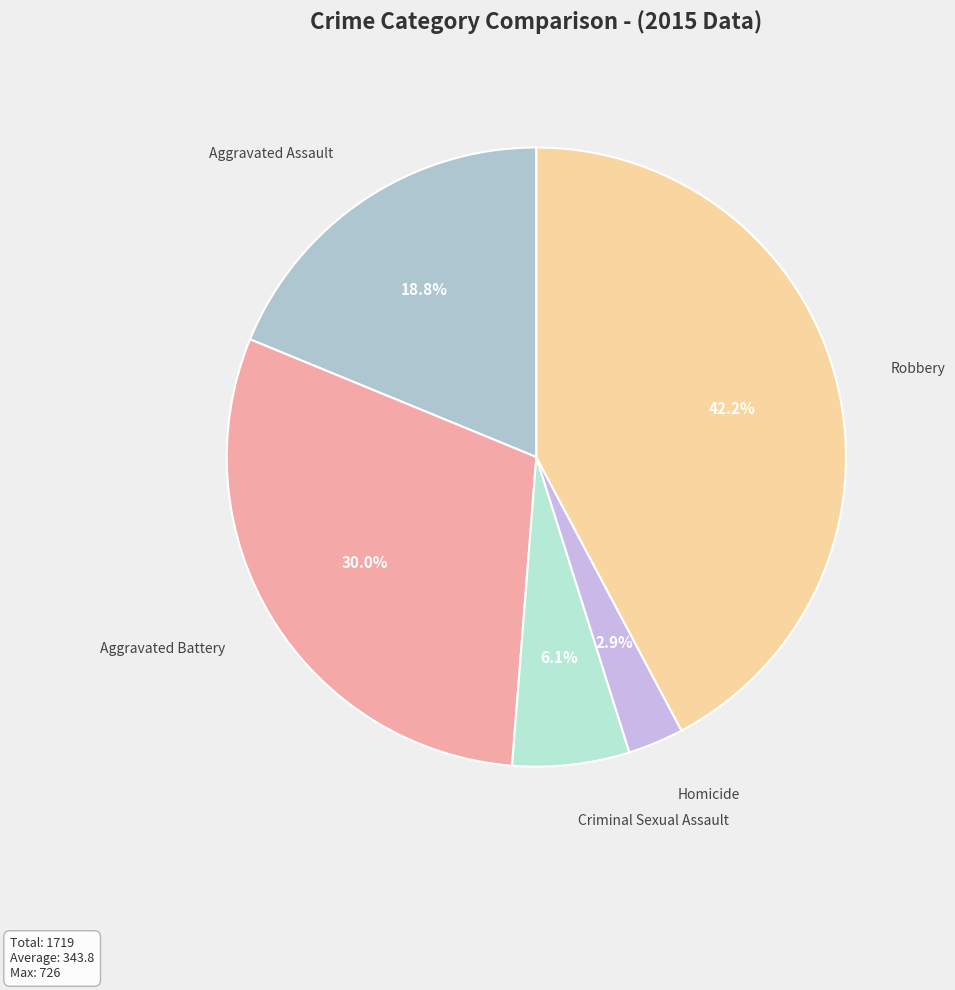

How many segments does this pie chart have?

5